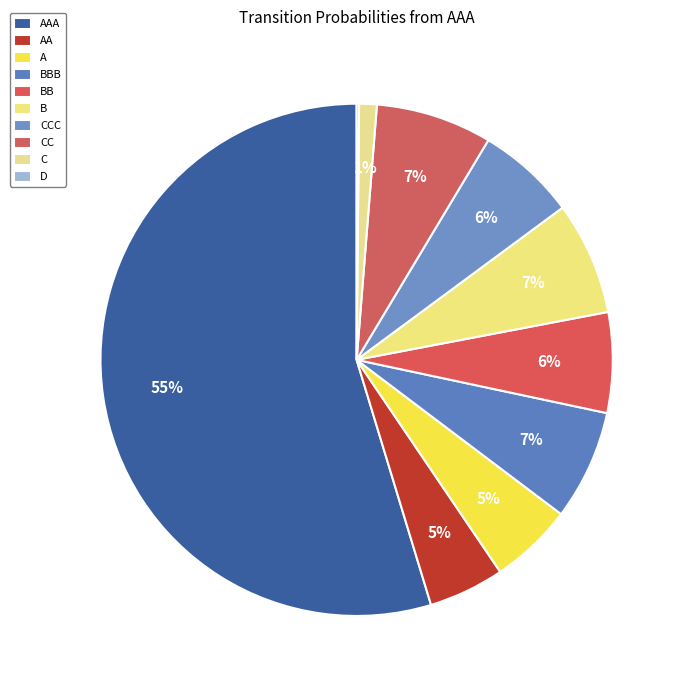

Between D and AA, which is larger?

AA